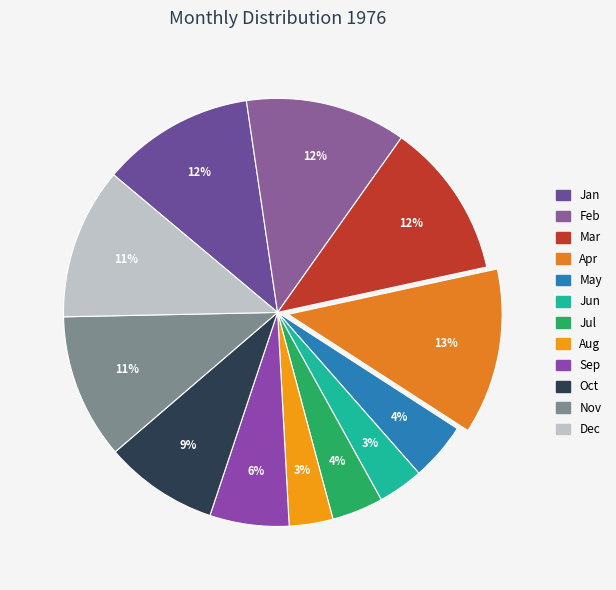

How many segments does this pie chart have?

12